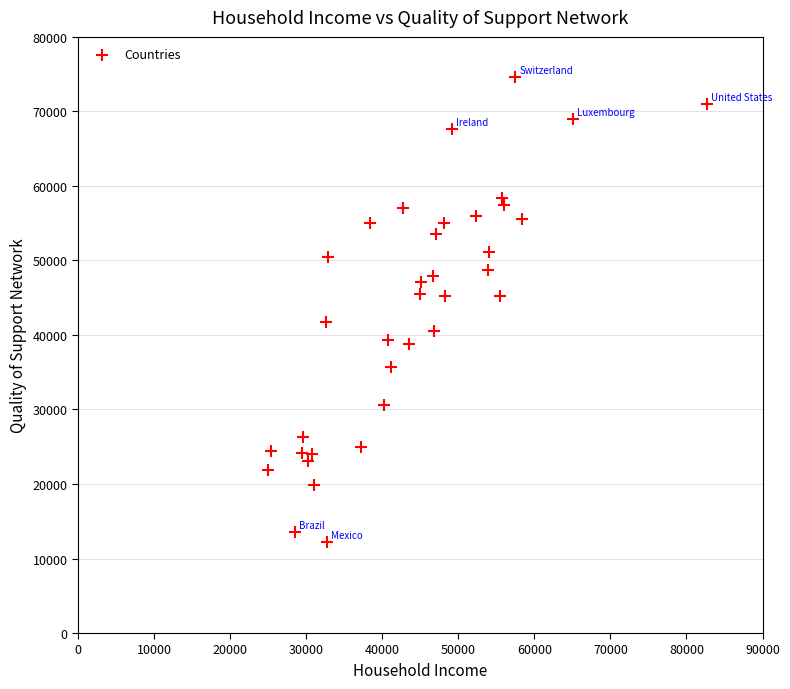

What is the range of X values (max minus min)?

57736